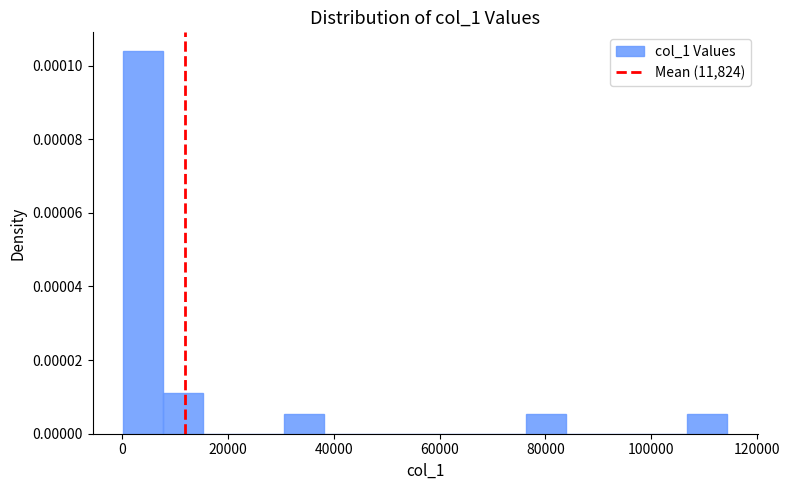

Around what value on the x-axis is the tallest bar? Give the approximate position of its centre, as read against the axis.

4000